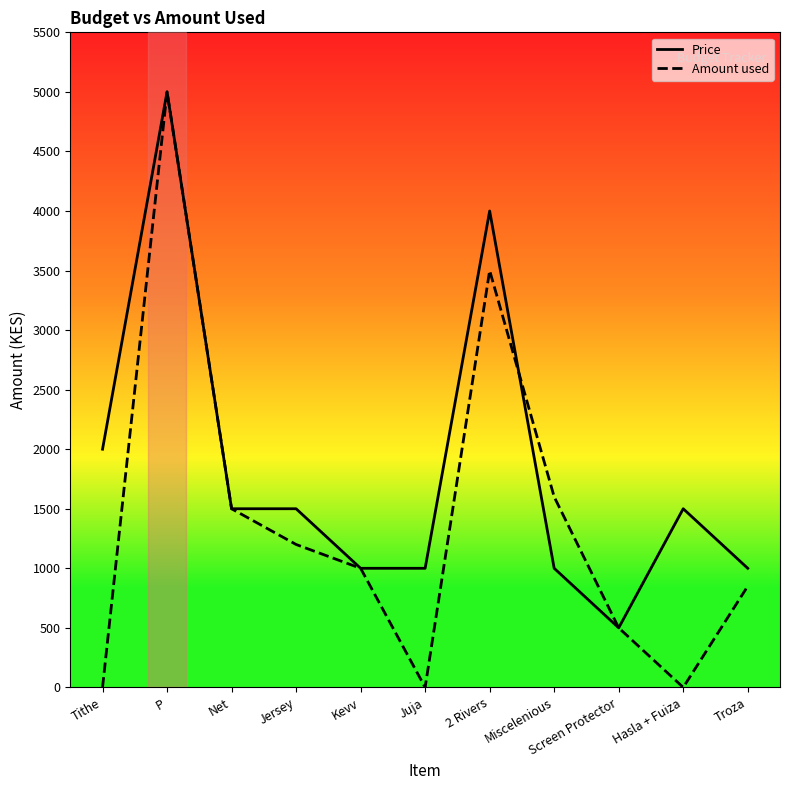

Which series has the widest spread of values?

Amount used